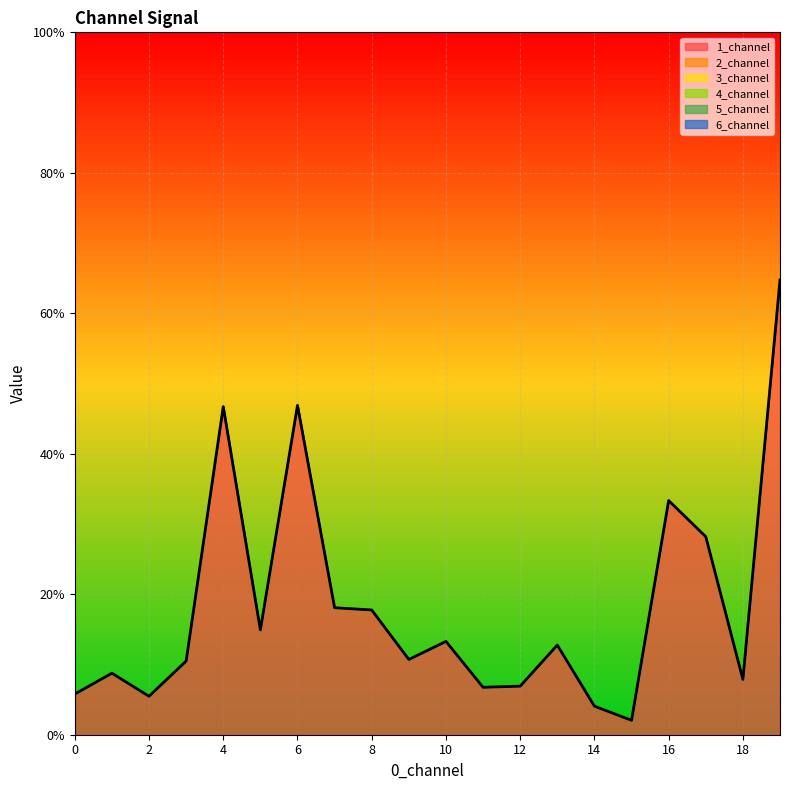

What is the value of the 1_channel point at the 18th from the left?

0.3